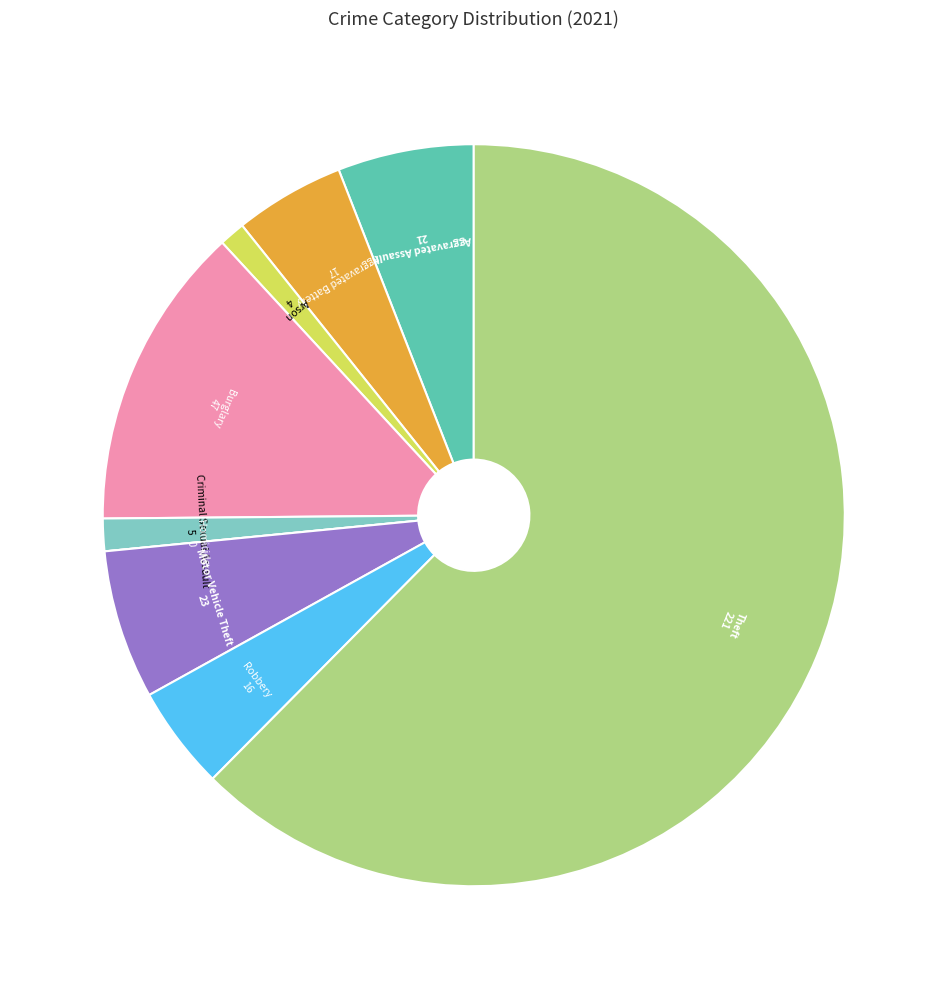

Does any single category account for the majority?

Yes